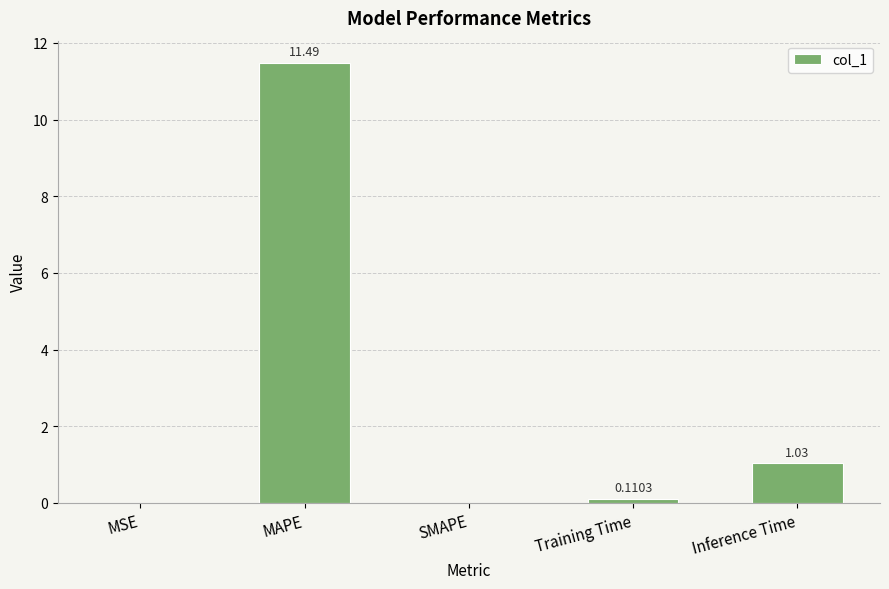

The chart shows a value of 0.2 at Inference Time. True or false?

False